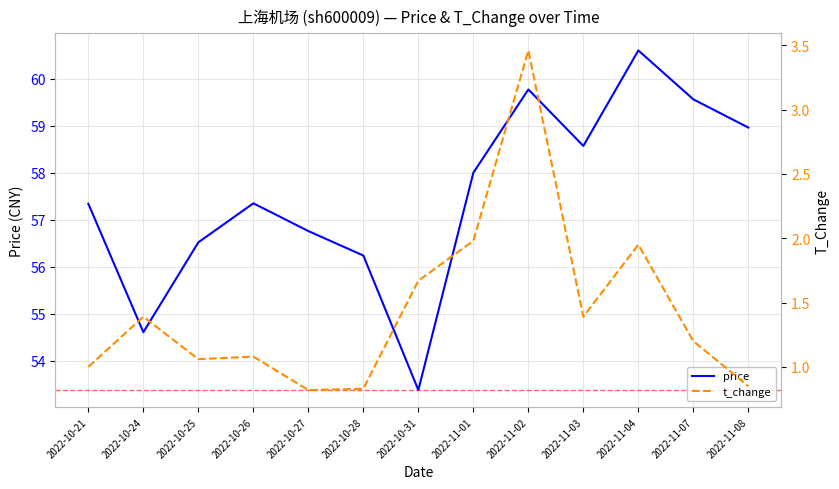

Reading left to right, list all the values displayed in this chart.

price: 57.3	54.6	56.5	57.4	56.8	56.2	53.4	58.0	59.8	58.6	60.6	59.6	59.0
t_change: 1.0	1.4	1.1	1.1	0.8	0.8	1.7	2.0	3.5	1.4	1.9	1.2	0.8